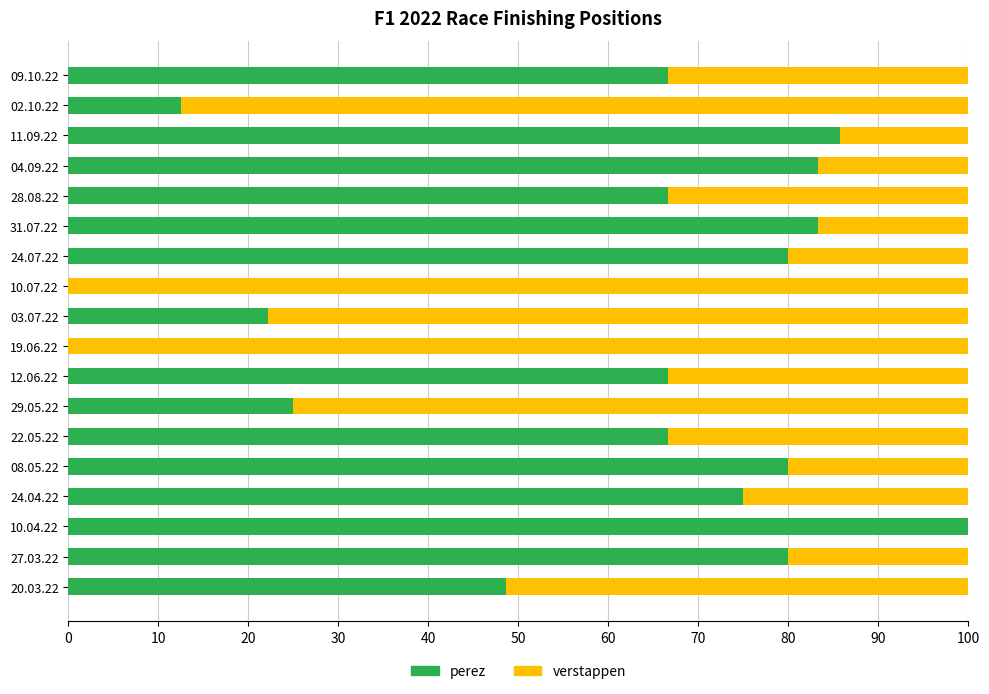

The value of perez at 24.04.22 is 124.4. True or false?

False